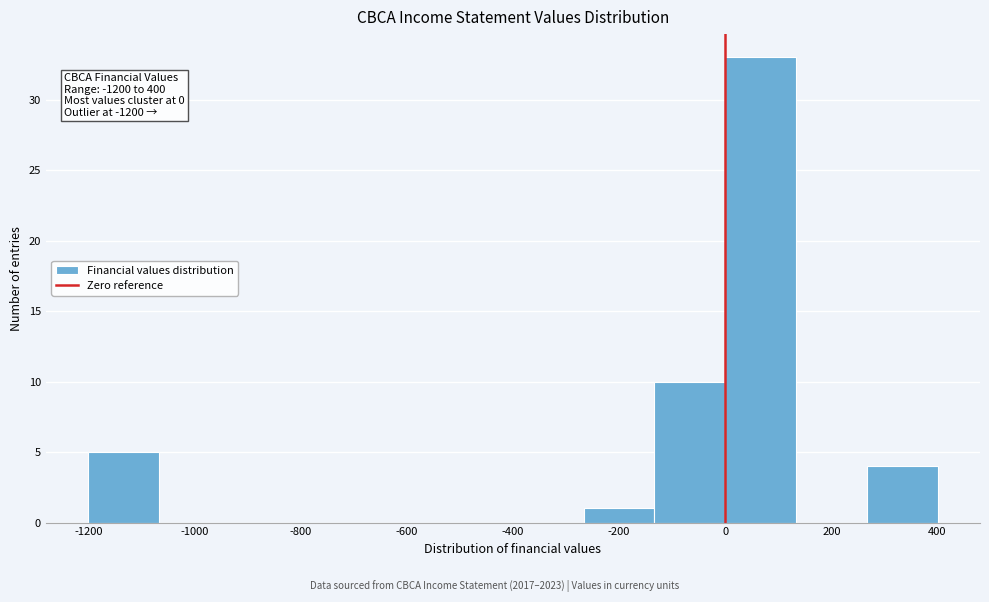

Over which range of the x-axis is the bar tallest?

0 to 140